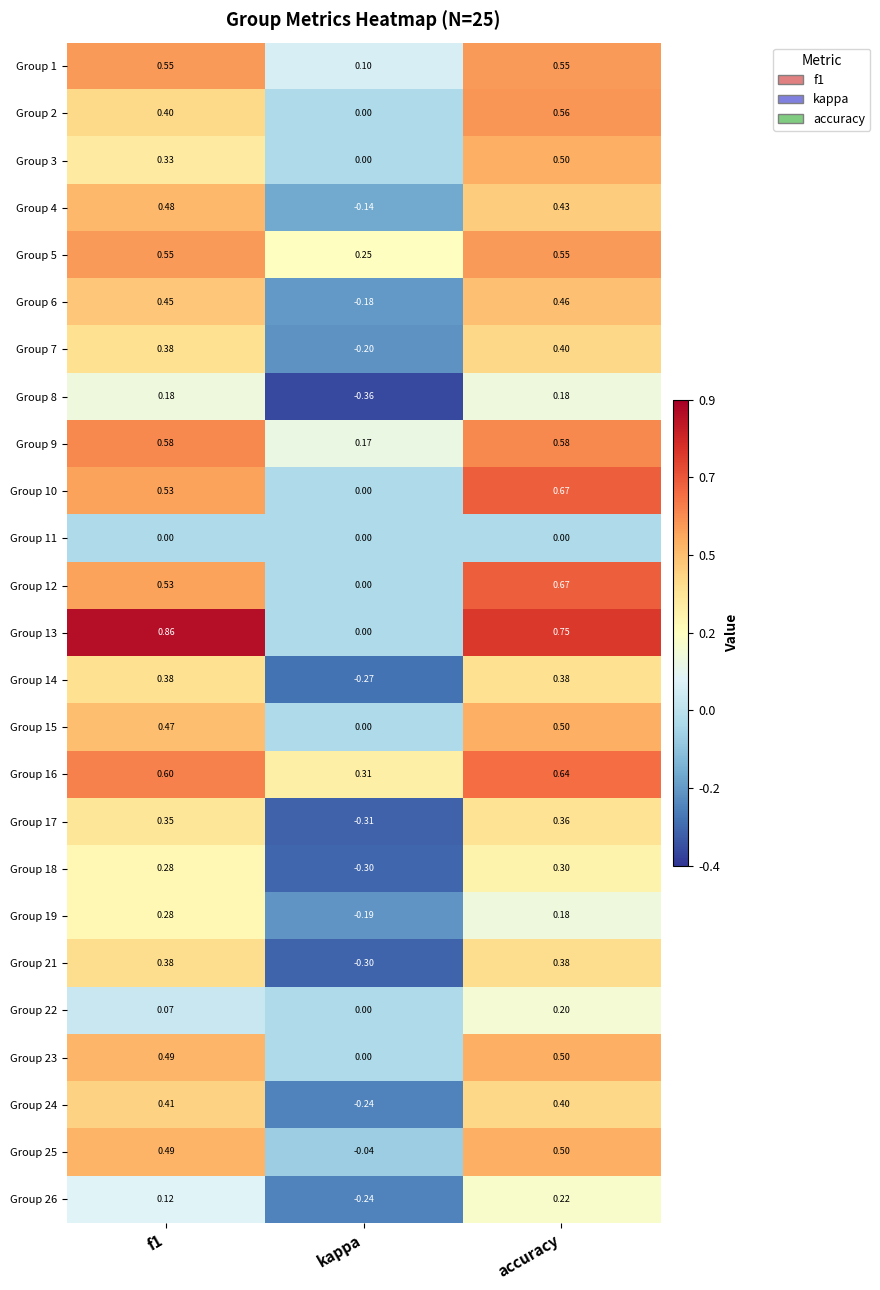

At which label is Group 2 closest to 0?

kappa